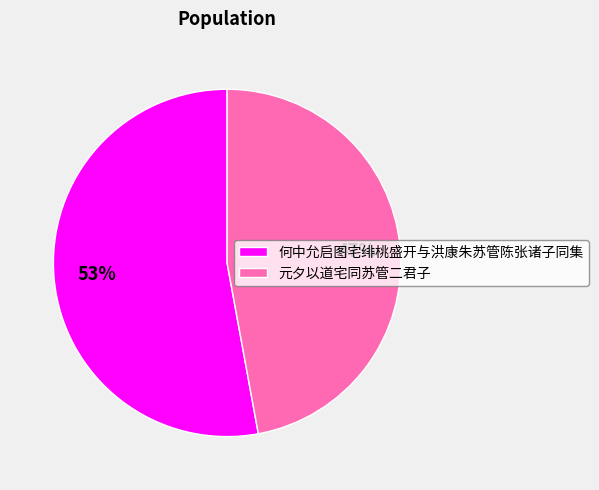

Which has a higher value, 元夕以道宅同苏管二君子 or 何中允启图宅绯桃盛开与洪康朱苏管陈张诸子同集?

何中允启图宅绯桃盛开与洪康朱苏管陈张诸子同集